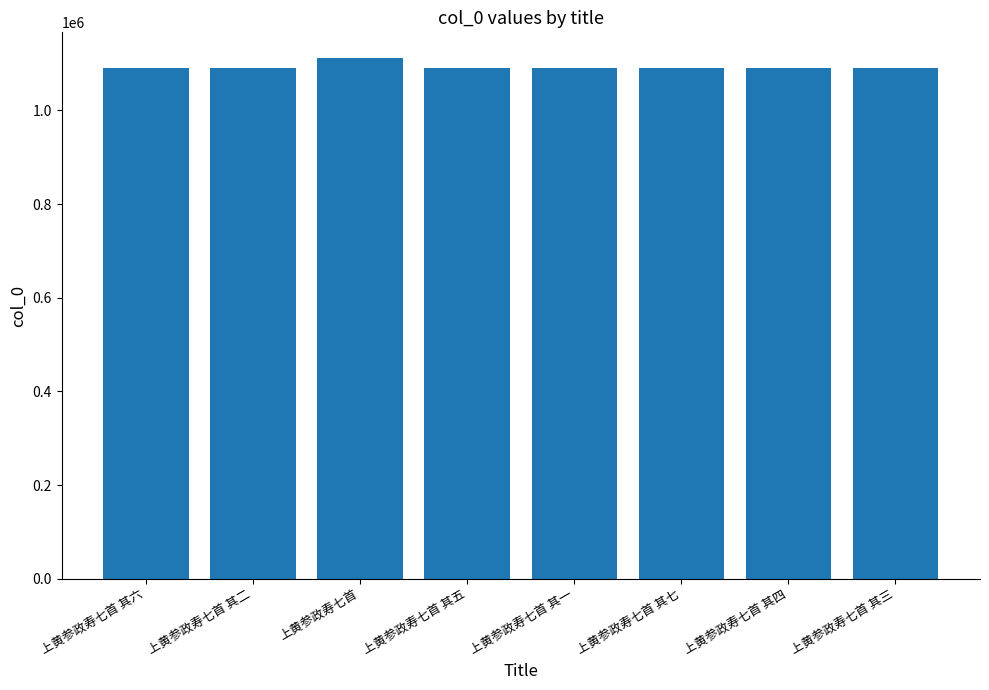

What is the sum of the values at 上黄参政寿七首 其三 and 上黄参政寿七首 其七?

2180062